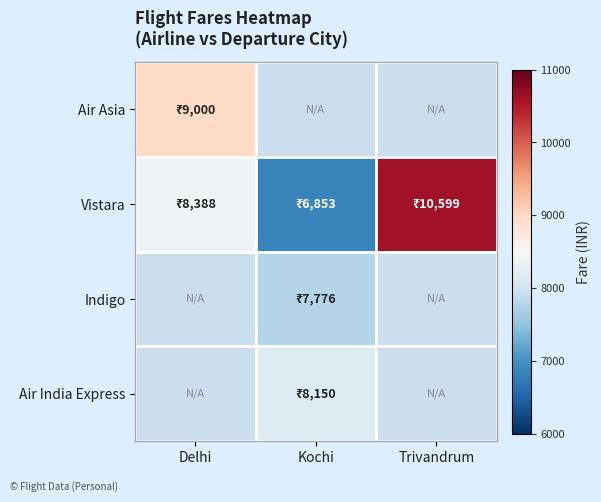

True or false: Air India Express has a value of 4082.1 at Kochi.

False